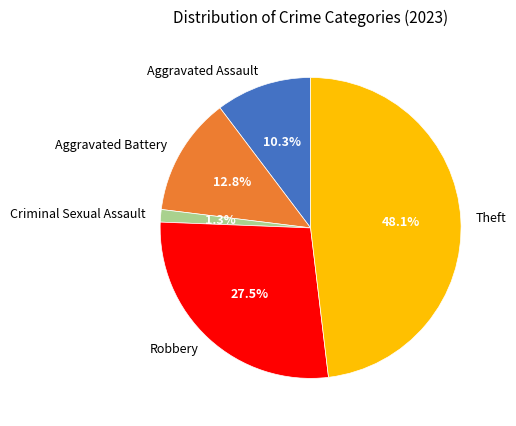

Which has a higher value, Robbery or Theft?

Theft